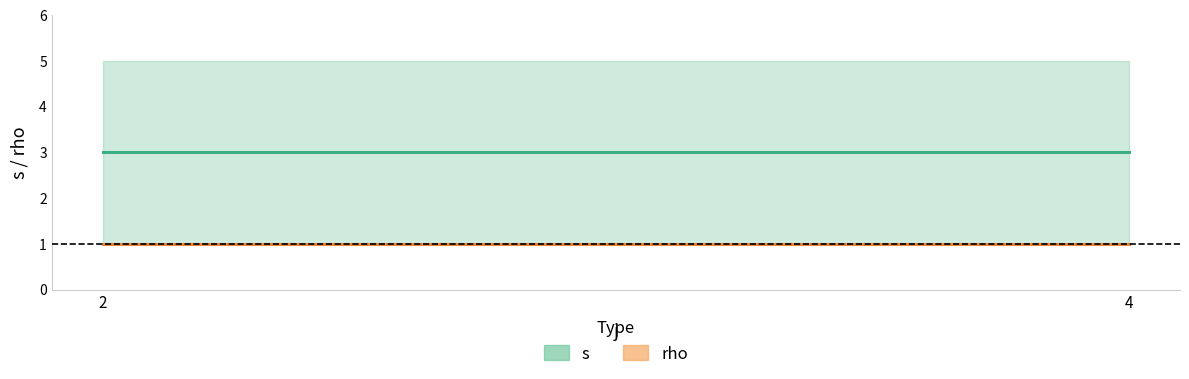

At how many categories does at least one series exceed 3?

4